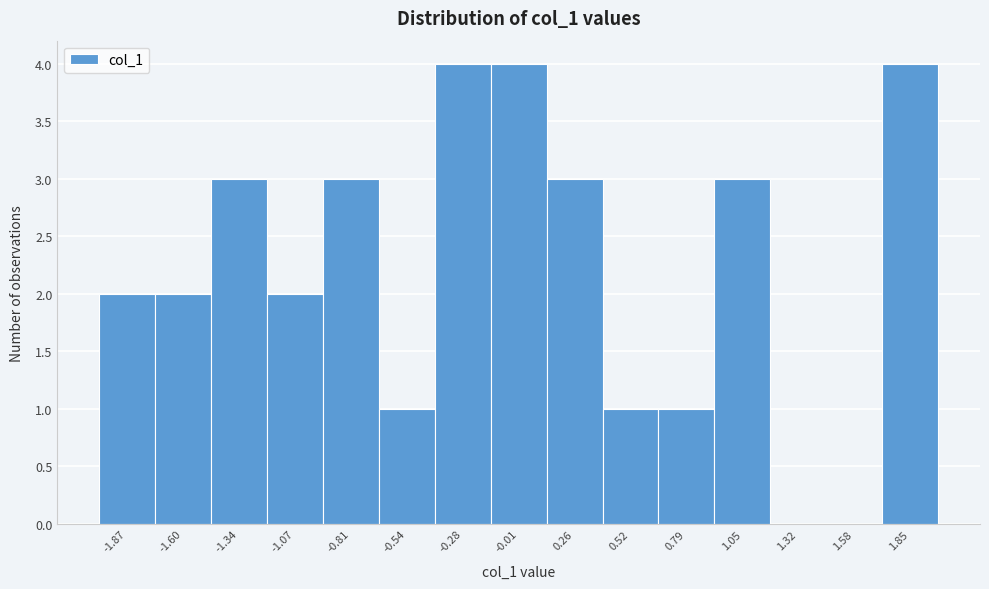

Reading left to right, transcribe this chart: for each bar, give the range it covers on the x-axis and its height. Neither the bar edges nor the heights are printed on the chart, so give them approximately, as read against the axes.

-2.00 to -1.75: 2
-1.75 to -1.45: 2
-1.45 to -1.20: 3
-1.20 to -0.95: 2
-0.95 to -0.65: 3
-0.65 to -0.40: 1
-0.40 to -0.15: 4
-0.15 to 0.10: 4
0.10 to 0.40: 3
0.40 to 0.65: 1
0.65 to 0.90: 1
0.90 to 1.20: 3
1.20 to 1.45: 0
1.45 to 1.70: 0
1.70 to 2.00: 4